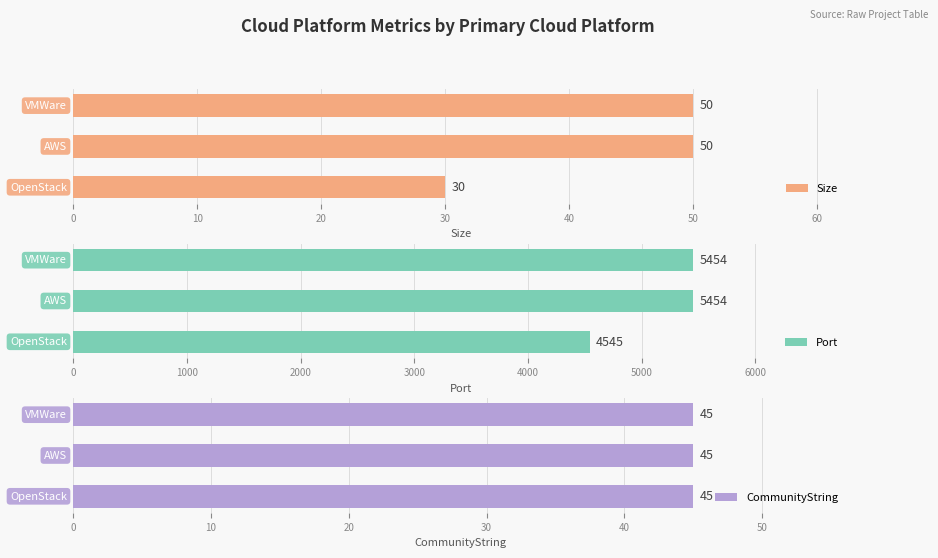

How many Size values are between 30 and 50?

3